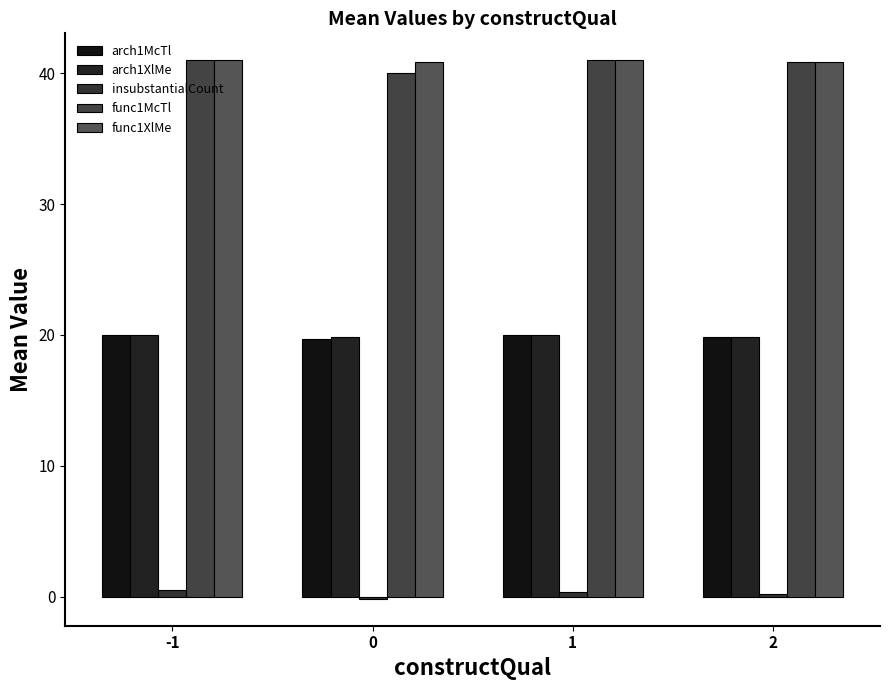

What is the value of the arch1XlMe bar at the 4th from the left?

19.8